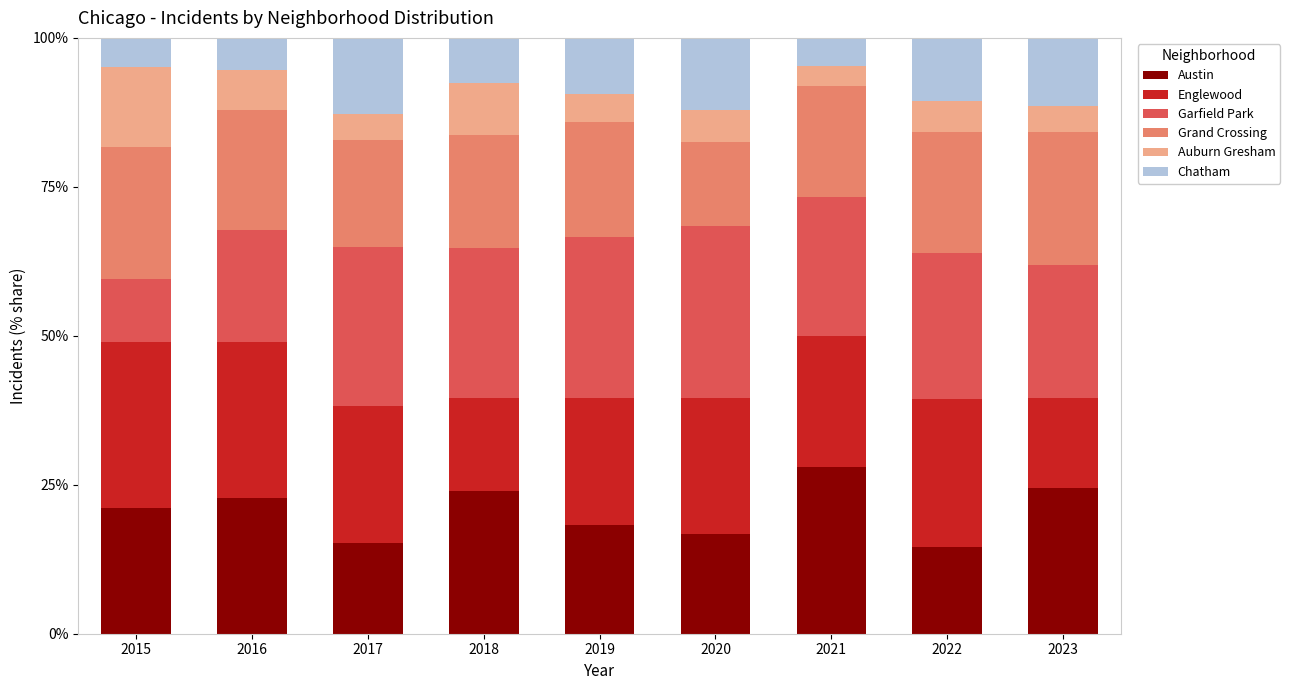

What are all the series names shown in the legend?

Austin, Englewood, Garfield Park, Grand Crossing, Auburn Gresham, Chatham